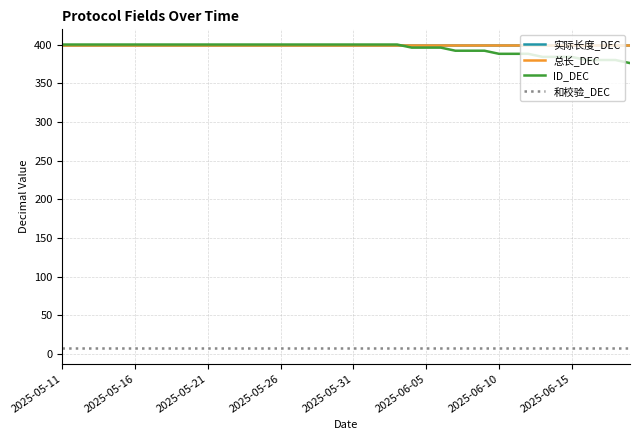

What is the sum of all 实际长度_DEC values?

16000